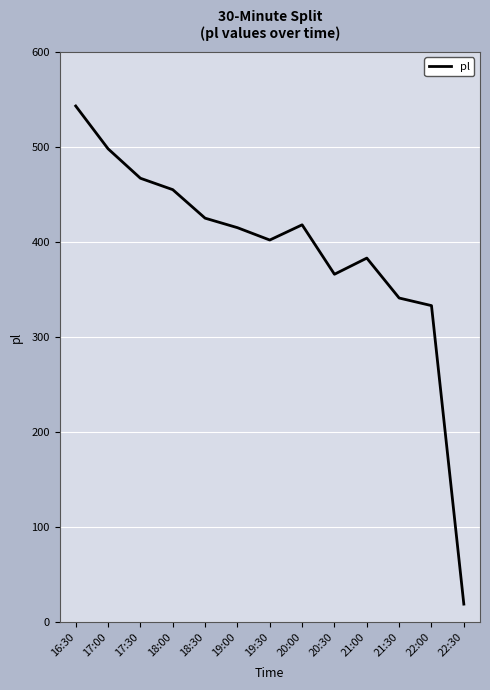

Where is the data nearest to the value 281?

22:00